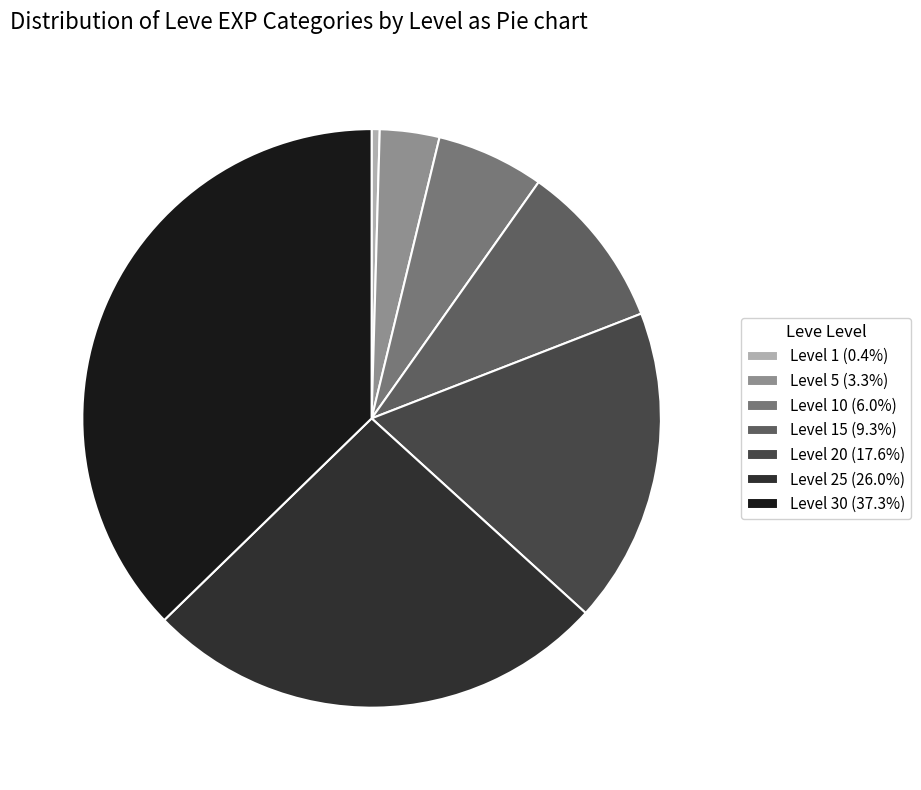

Is the sum of Level 10 (6.0%) and Level 25 (26.0%) greater than half?

No